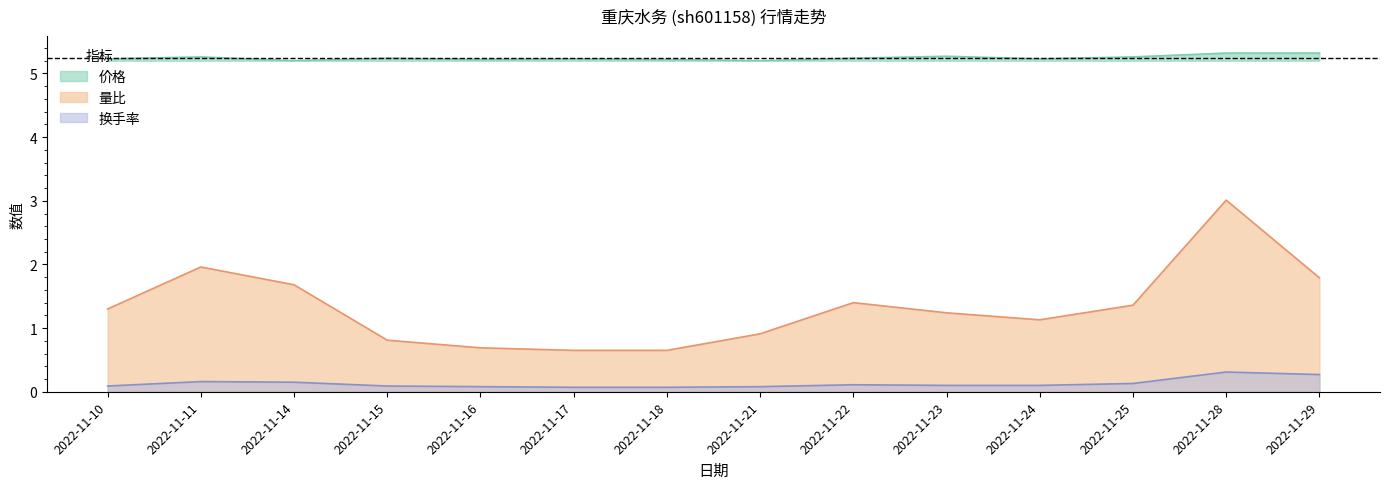

Reading right to left, list all the values displayed in this chart.

价格: 2022-11-29=5.3	2022-11-28=5.3	2022-11-25=5.3	2022-11-24=5.2	2022-11-23=5.3	2022-11-22=5.2	2022-11-21=5.2	2022-11-18=5.2	2022-11-17=5.2	2022-11-16=5.2	2022-11-15=5.2	2022-11-14=5.2	2022-11-11=5.3	2022-11-10=5.2
量比: 2022-11-29=1.8	2022-11-28=3.0	2022-11-25=1.4	2022-11-24=1.1	2022-11-23=1.2	2022-11-22=1.4	2022-11-21=0.9	2022-11-18=0.7	2022-11-17=0.7	2022-11-16=0.7	2022-11-15=0.8	2022-11-14=1.7	2022-11-11=2.0	2022-11-10=1.3
换手率: 2022-11-29=0.3	2022-11-28=0.3	2022-11-25=0.1	2022-11-24=0.1	2022-11-23=0.1	2022-11-22=0.1	2022-11-21=0.1	2022-11-18=0.1	2022-11-17=0.1	2022-11-16=0.1	2022-11-15=0.1	2022-11-14=0.1	2022-11-11=0.2	2022-11-10=0.1